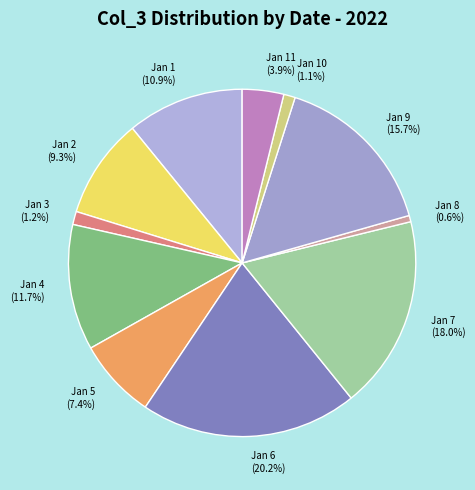

Which has a higher value, Jan 10 or Jan 11?

Jan 11